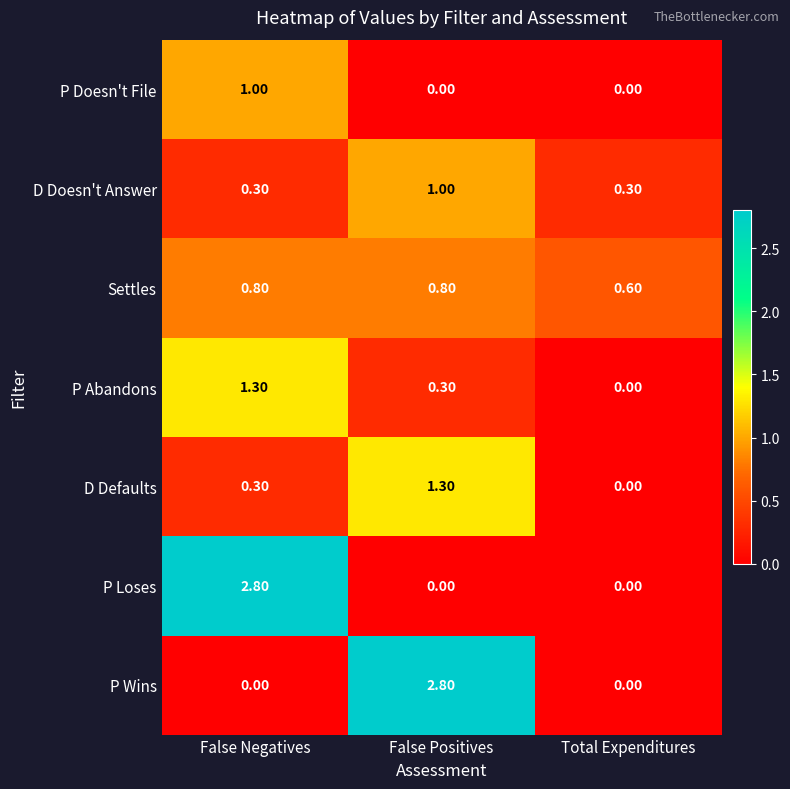

What is the difference between the highest and lowest values at Total Expenditures?

0.6